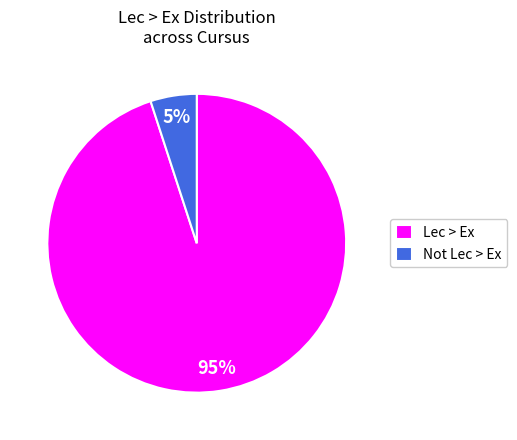

Which slice is the largest?

Lec > Ex